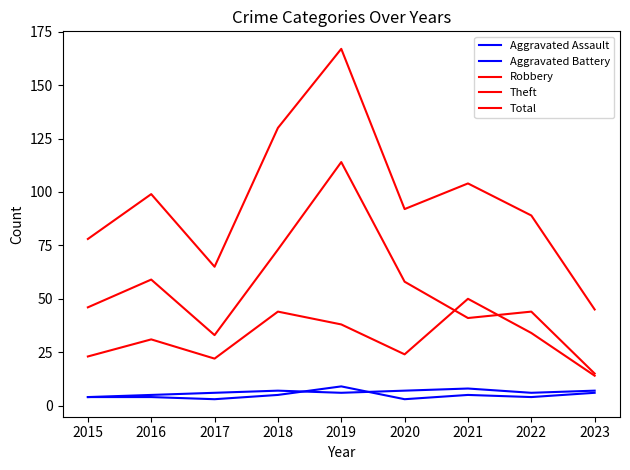

Does the chart have visible grid lines?

No